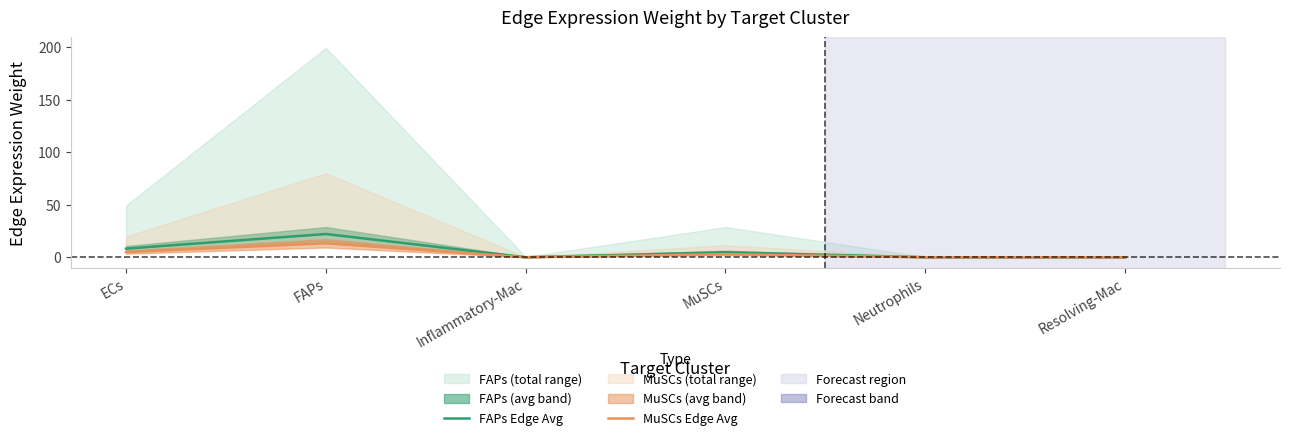

Rank the series by their maximum value, from highest to lowest.

FAPs Edge Avg, MuSCs Edge Avg